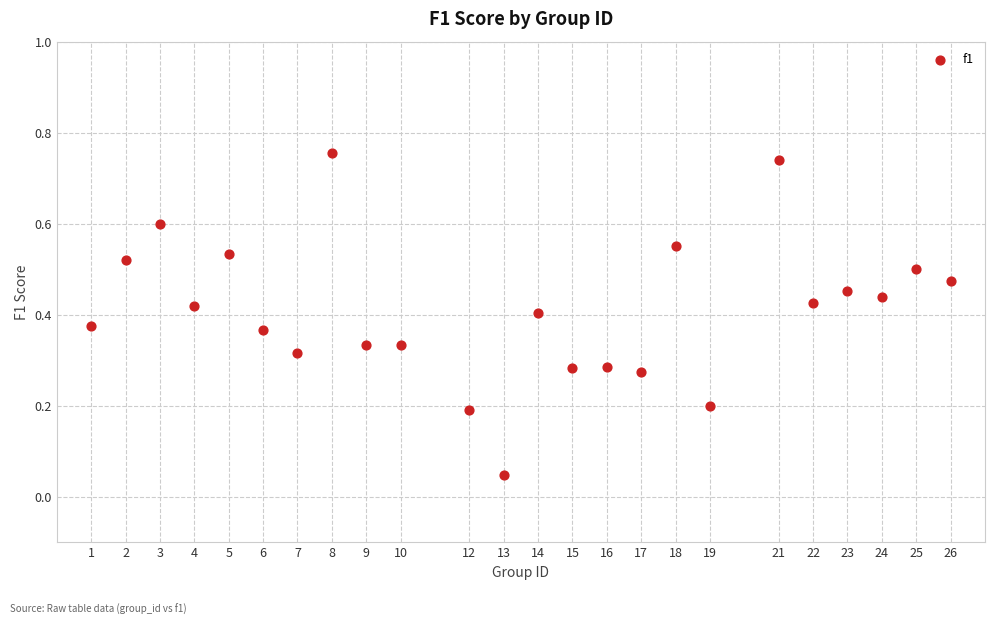

What is the range of X values (max minus min)?

25.0